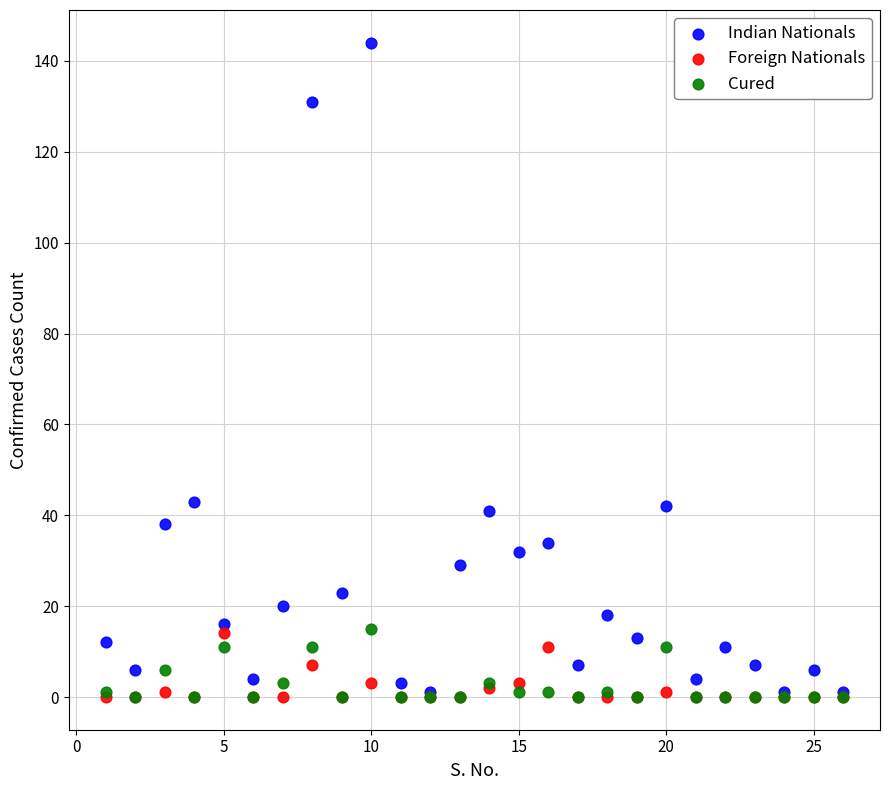

What are all the series names shown in the legend?

Indian Nationals, Foreign Nationals, Cured